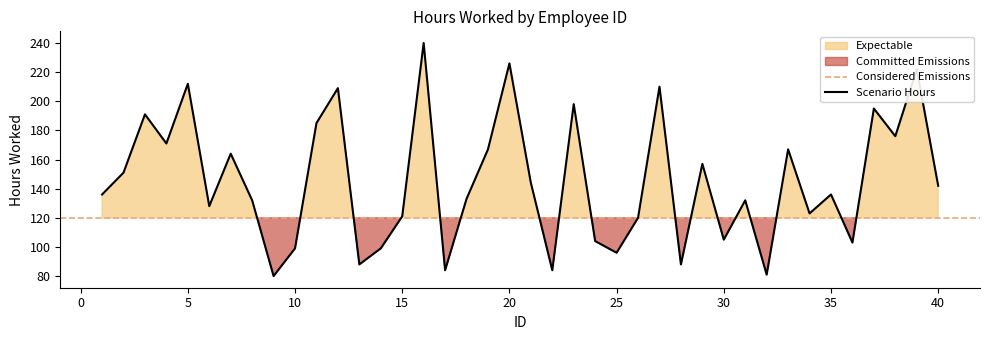

Read the value at 18, to the nearest 10.

130